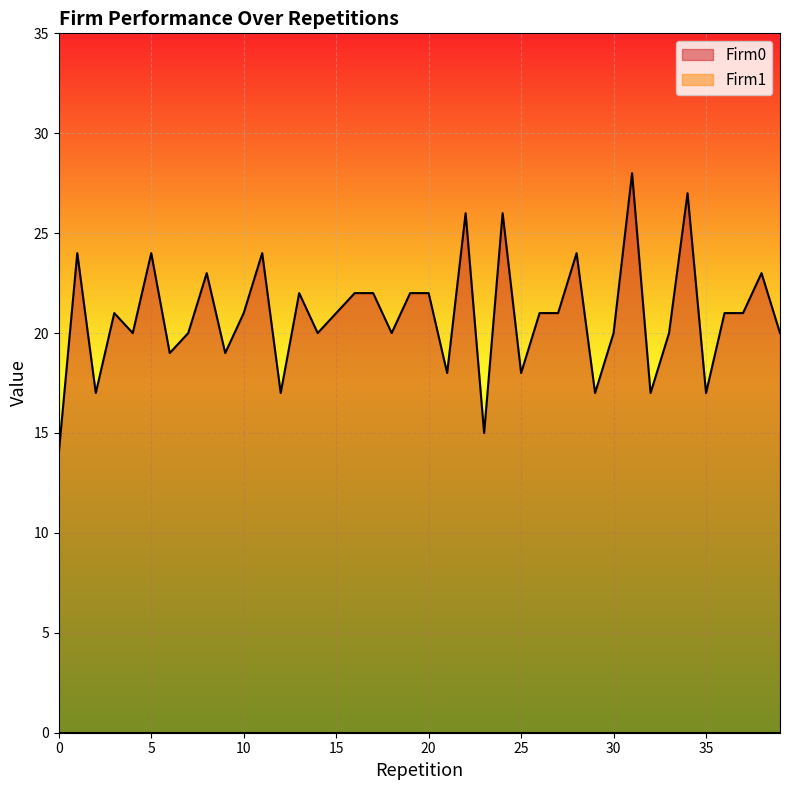

What is the difference between the second highest and second lowest values?

12